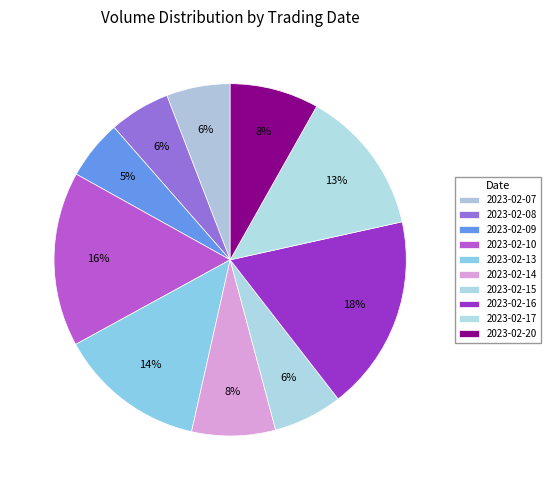

What percentage do 2023-02-08 and 2023-02-16 together represent?

23.6%